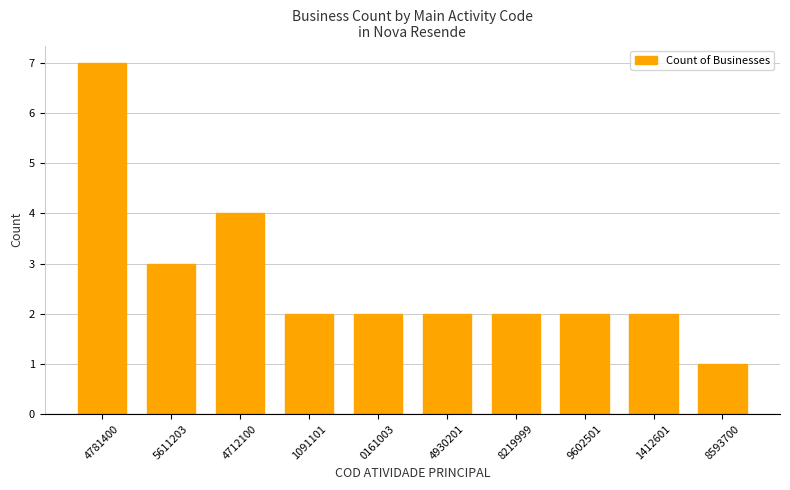

What is the average value?

3